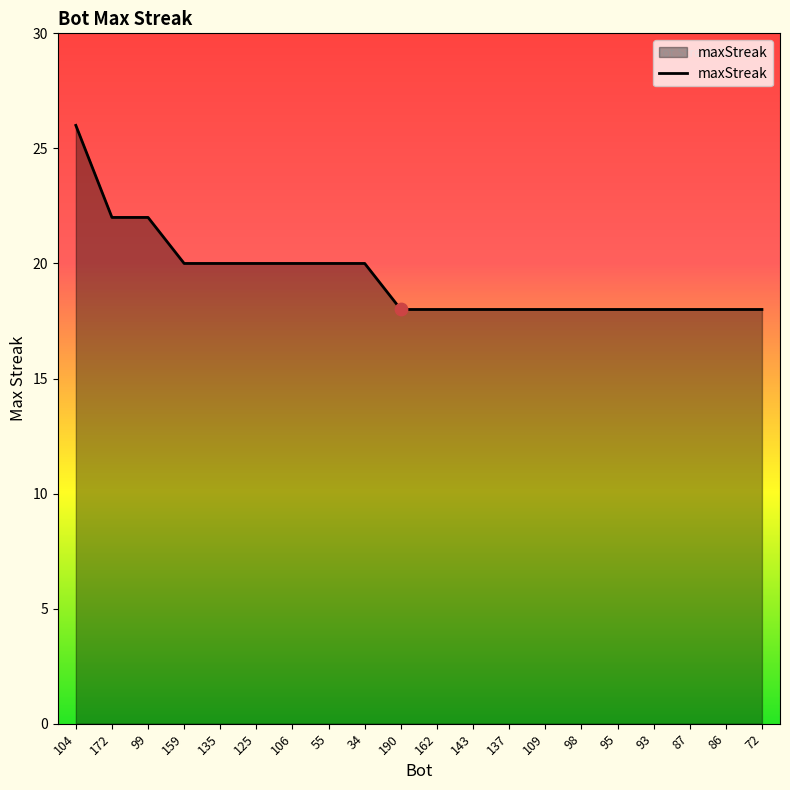

What is the change in value from 159 to 86?

-2